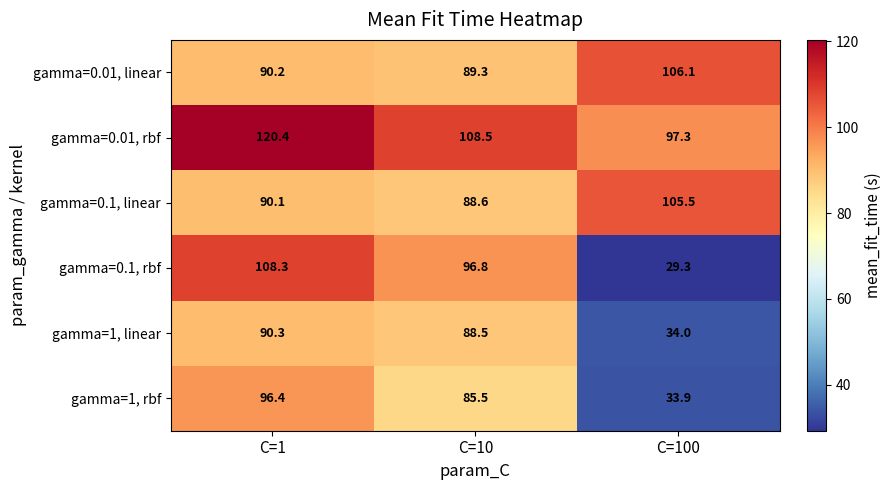

What is the average value of the gamma=1, linear series?

70.9